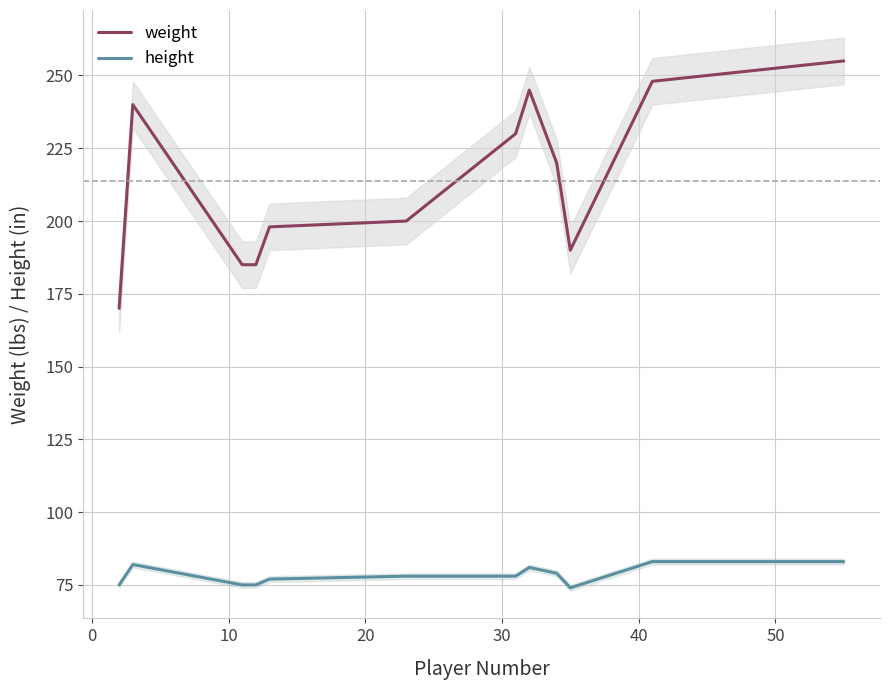

Reading right to left, extract all data points from this chart.

weight: 255	248	190	220	245	230	200	198	185	185	240	170
height: 83	83	74	79	81	78	78	77	75	75	82	75